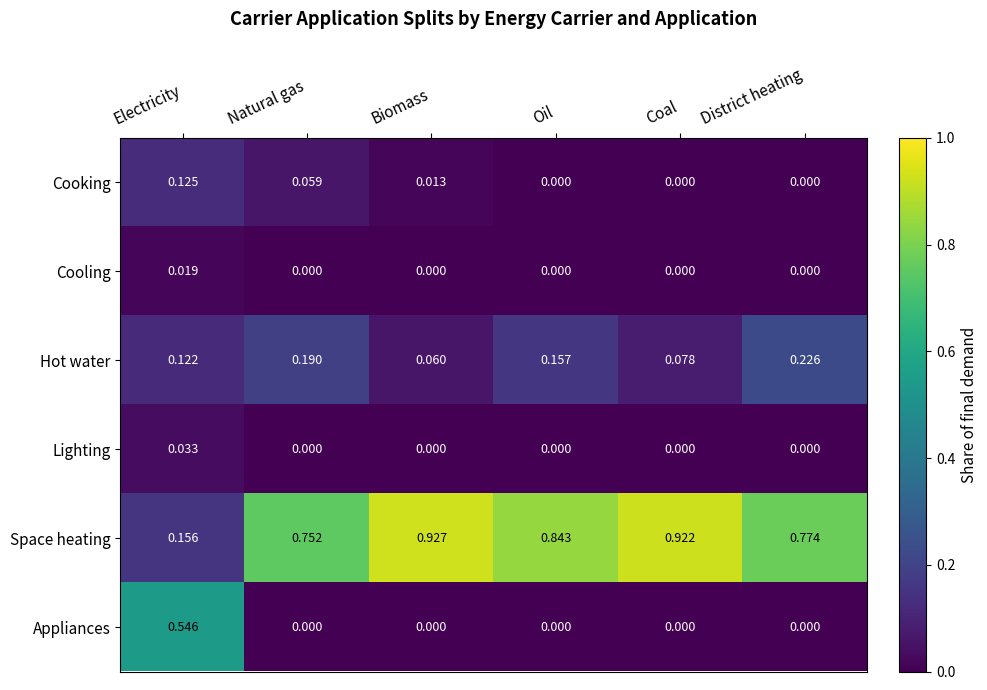

Rank the series by their maximum value, from lowest to highest.

Cooling, Lighting, Cooking, Hot water, Appliances, Space heating